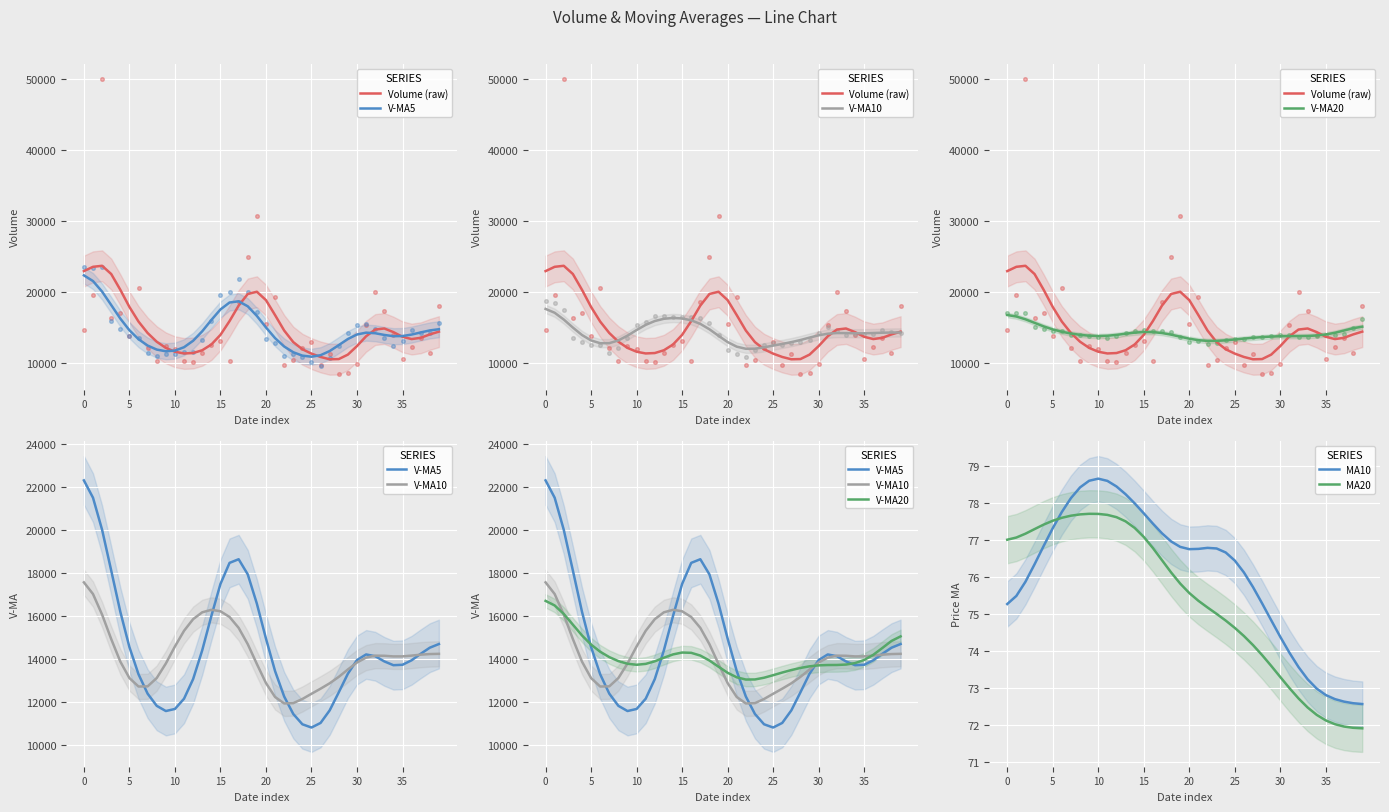

What is the lowest value of the MA20 series?

71.9